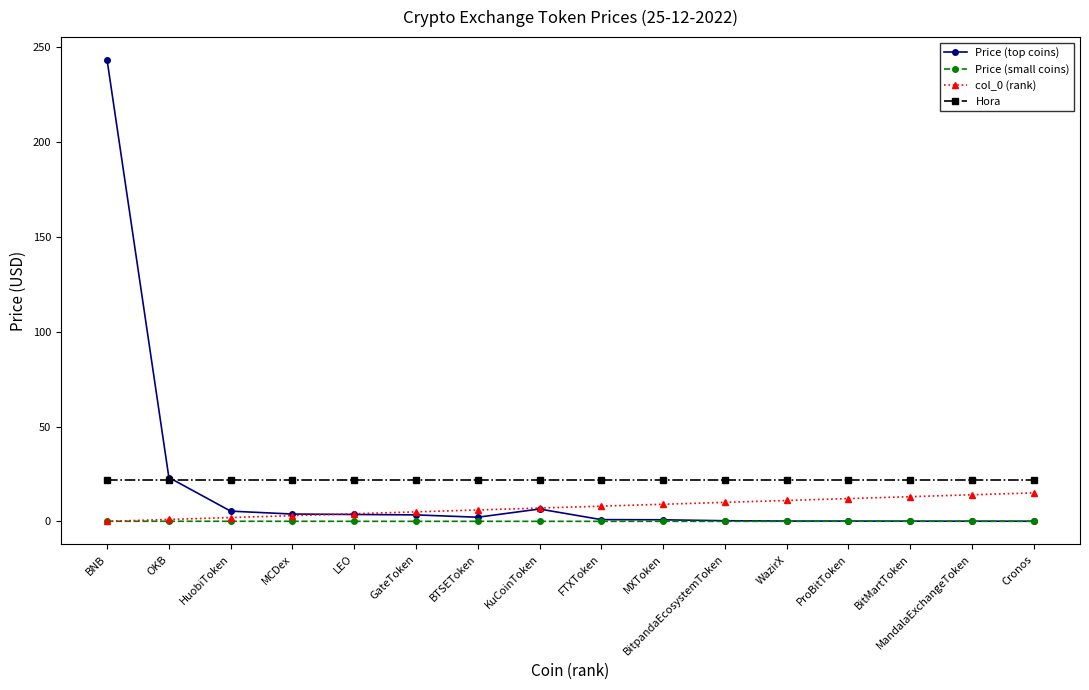

What is the label of the 6th point from the right?

BitpandaEcosystemToken